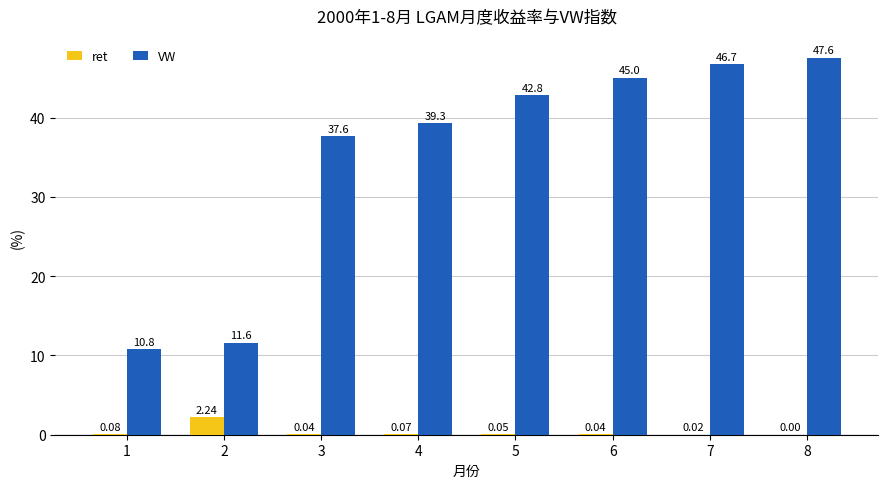

Which series has the largest total across all categories?

VW